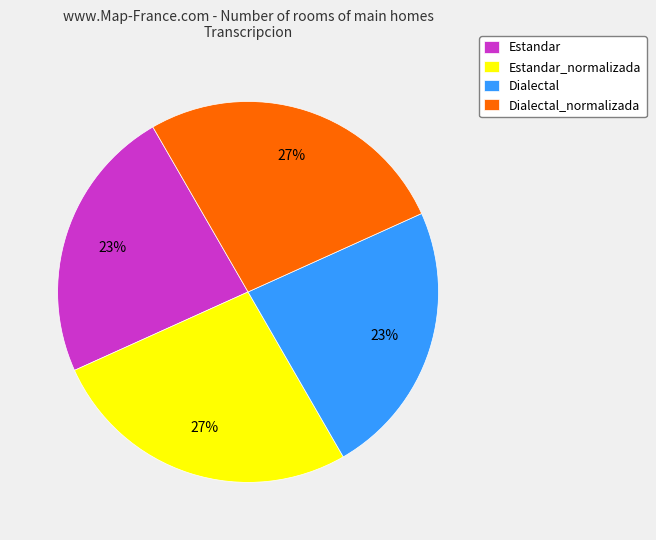

What percentage is the Estandar slice, to the nearest percent?

23%